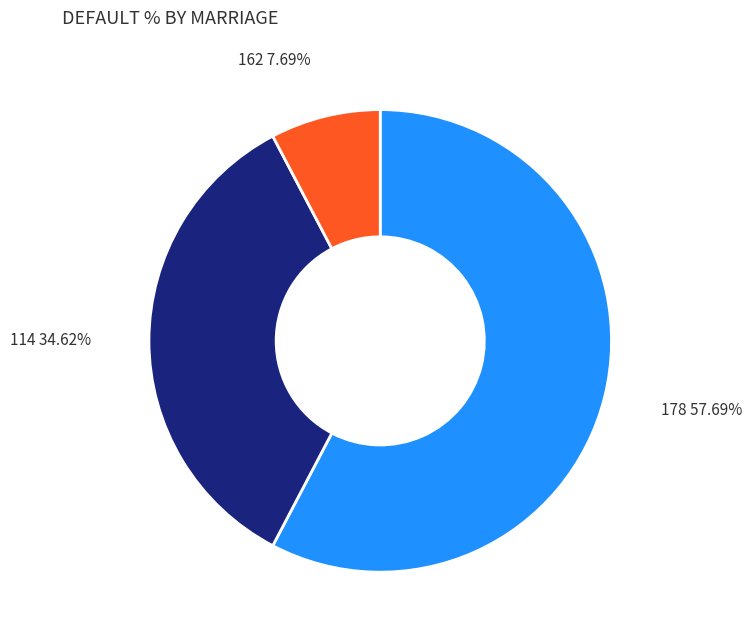

How many segments does this pie chart have?

3